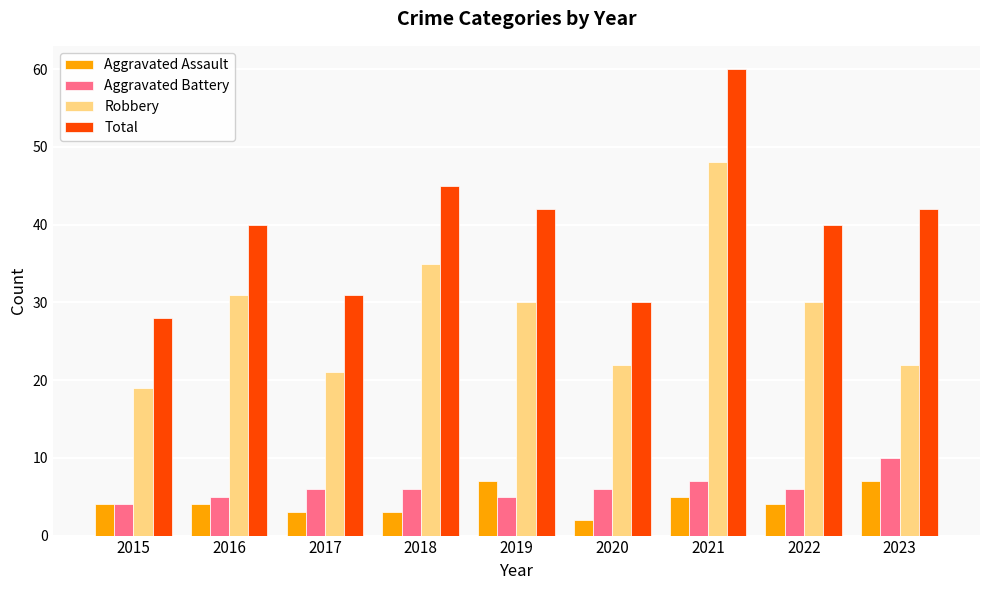

What is the lowest value of the Aggravated Battery series?

4